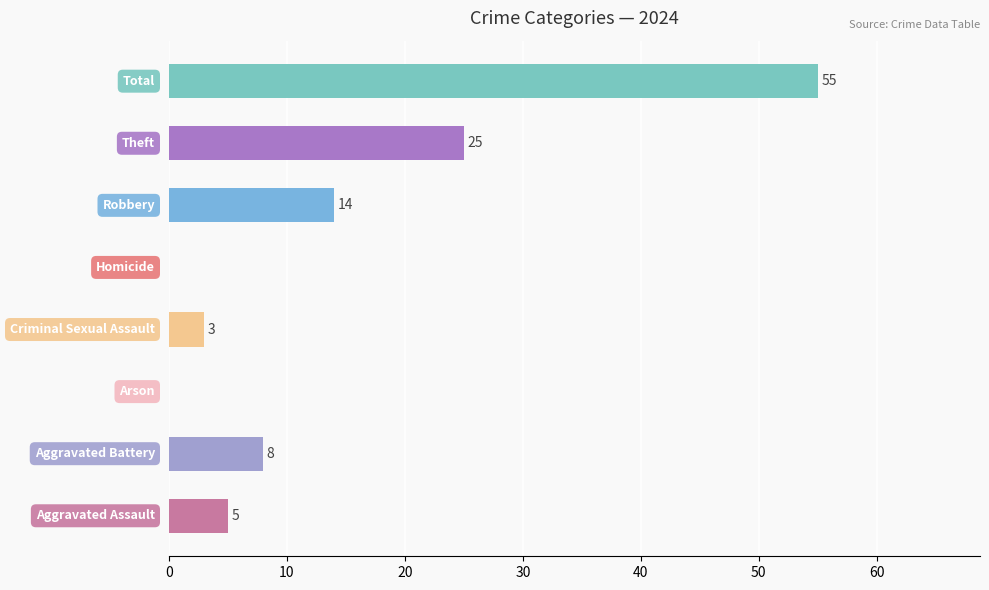

What is the maximum value shown in the chart?

55